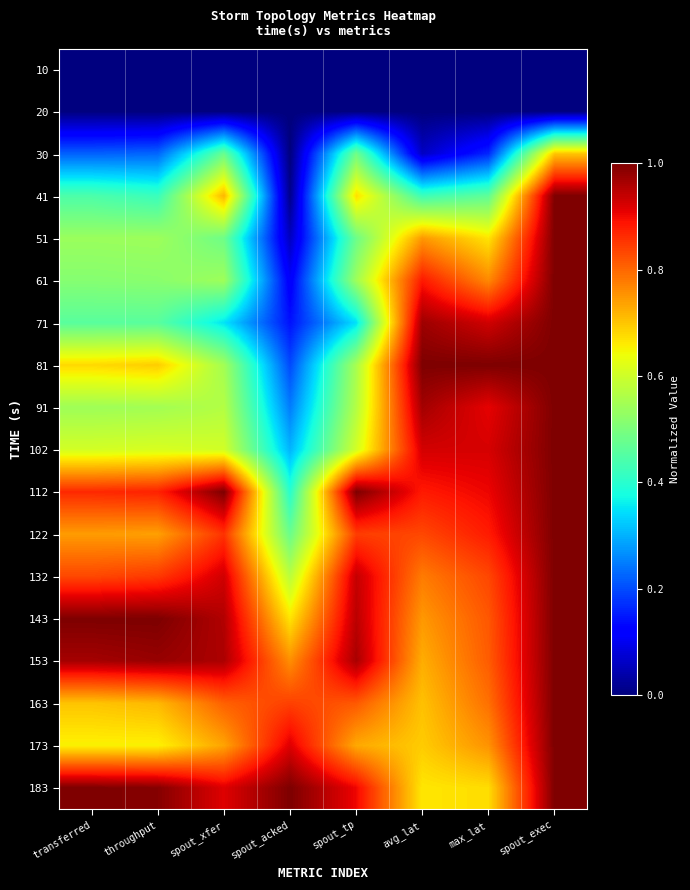

Reading left to right, extract all data points from this chart.

10: transferred=0.0	throughput=0.0	spout_xfer=0.0	spout_acked=0.0	spout_tp=0.0	avg_lat=0.0	max_lat=0.0	spout_exec=0.0
20: transferred=0.0	throughput=0.0	spout_xfer=0.0	spout_acked=0.0	spout_tp=0.0	avg_lat=0.0	max_lat=0.0	spout_exec=0.0
30: transferred=0.2	throughput=0.2	spout_xfer=0.5	spout_acked=0.0	spout_tp=0.5	avg_lat=0.1	max_lat=0.2	spout_exec=0.7
41: transferred=0.4	throughput=0.4	spout_xfer=0.7	spout_acked=0.0	spout_tp=0.7	avg_lat=0.4	max_lat=0.5	spout_exec=1.0
51: transferred=0.5	throughput=0.5	spout_xfer=0.5	spout_acked=0.1	spout_tp=0.5	avg_lat=0.7	max_lat=0.7	spout_exec=1.0
61: transferred=0.5	throughput=0.5	spout_xfer=0.5	spout_acked=0.1	spout_tp=0.5	avg_lat=0.9	max_lat=0.8	spout_exec=1.0
71: transferred=0.5	throughput=0.5	spout_xfer=0.4	spout_acked=0.1	spout_tp=0.3	avg_lat=1.0	max_lat=0.9	spout_exec=1.0
81: transferred=0.7	throughput=0.7	spout_xfer=0.5	spout_acked=0.2	spout_tp=0.6	avg_lat=1.0	max_lat=1.0	spout_exec=1.0
91: transferred=0.5	throughput=0.5	spout_xfer=0.6	spout_acked=0.2	spout_tp=0.6	avg_lat=1.0	max_lat=0.9	spout_exec=1.0
102: transferred=0.6	throughput=0.6	spout_xfer=0.6	spout_acked=0.3	spout_tp=0.6	avg_lat=0.9	max_lat=0.9	spout_exec=1.0
112: transferred=0.9	throughput=0.9	spout_xfer=1.0	spout_acked=0.4	spout_tp=1.0	avg_lat=0.9	max_lat=0.9	spout_exec=1.0
122: transferred=0.7	throughput=0.7	spout_xfer=0.9	spout_acked=0.5	spout_tp=0.8	avg_lat=0.8	max_lat=0.9	spout_exec=1.0
132: transferred=0.8	throughput=0.8	spout_xfer=0.9	spout_acked=0.6	spout_tp=0.9	avg_lat=0.8	max_lat=0.8	spout_exec=1.0
143: transferred=1.0	throughput=1.0	spout_xfer=1.0	spout_acked=0.7	spout_tp=0.9	avg_lat=0.7	max_lat=0.8	spout_exec=1.0
153: transferred=1.0	throughput=1.0	spout_xfer=1.0	spout_acked=0.8	spout_tp=1.0	avg_lat=0.7	max_lat=0.8	spout_exec=1.0
163: transferred=0.7	throughput=0.7	spout_xfer=0.8	spout_acked=0.8	spout_tp=0.8	avg_lat=0.7	max_lat=0.8	spout_exec=1.0
173: transferred=0.7	throughput=0.7	spout_xfer=0.7	spout_acked=0.9	spout_tp=0.7	avg_lat=0.7	max_lat=0.8	spout_exec=1.0
183: transferred=1.0	throughput=1.0	spout_xfer=0.9	spout_acked=1.0	spout_tp=0.9	avg_lat=0.7	max_lat=0.7	spout_exec=1.0